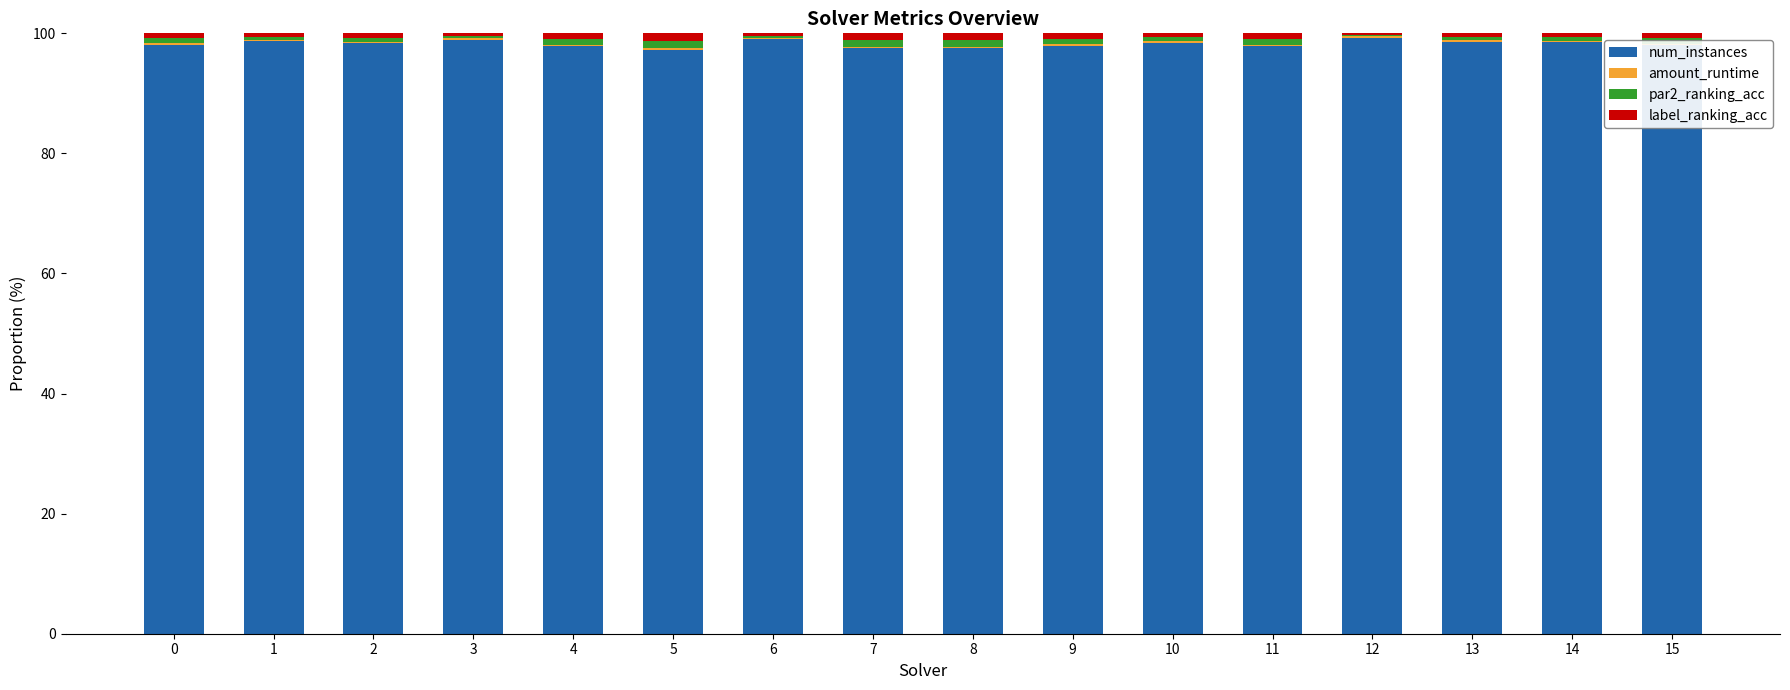

What is the maximum value for num_instances?

99.3